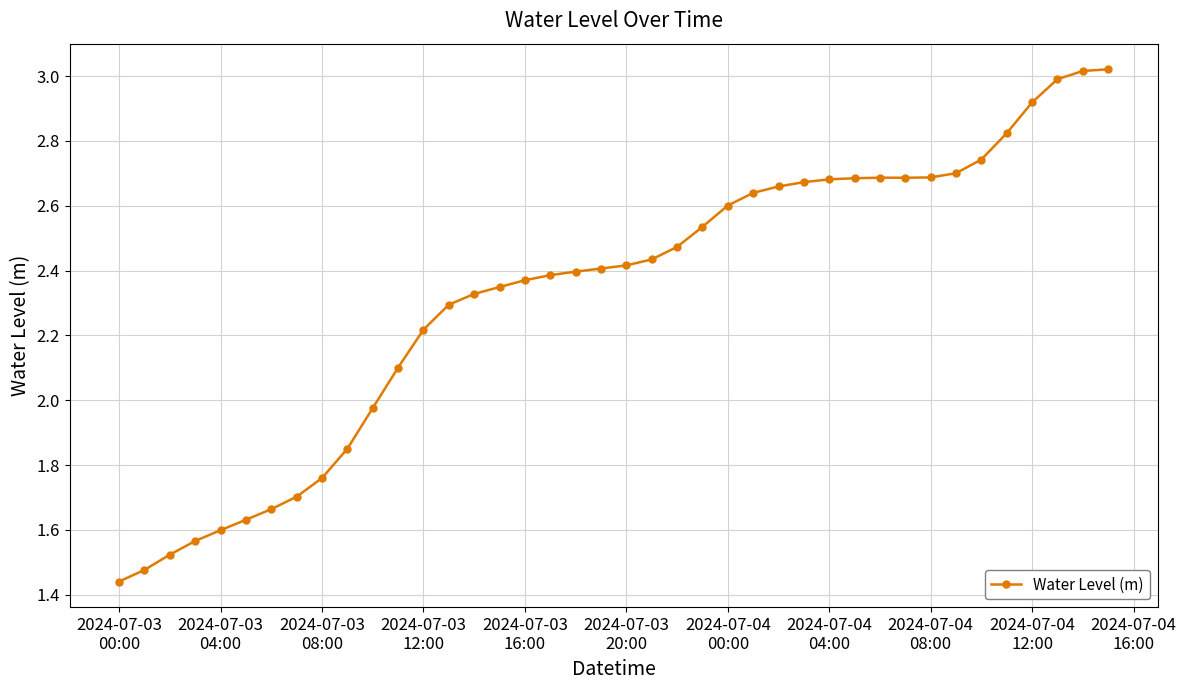

What is the sum of all values?

93.1